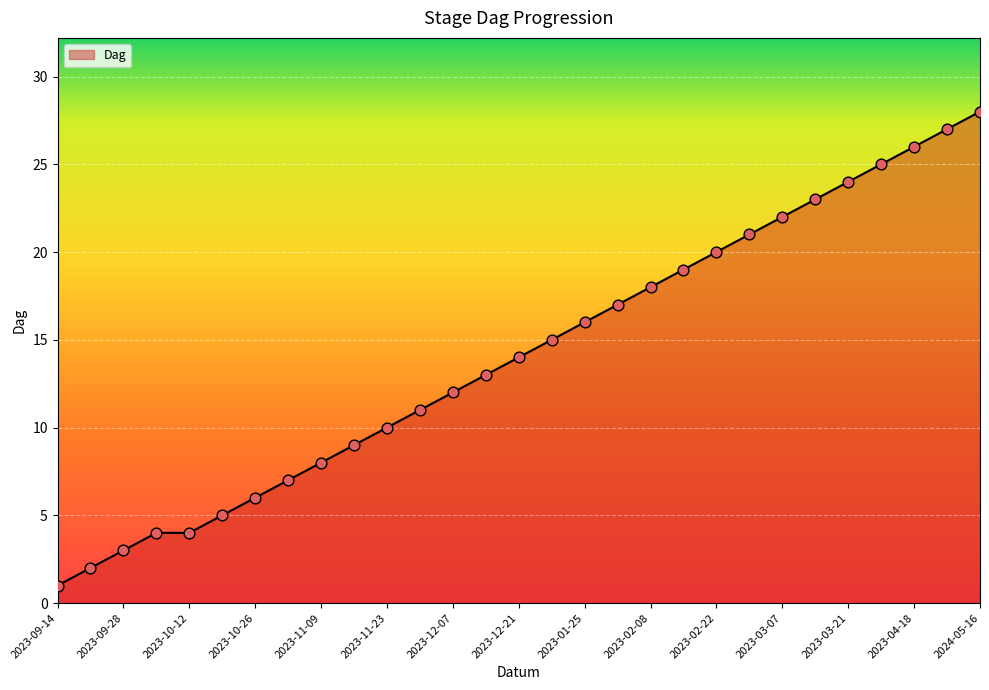

What is the greatest value displayed?

28